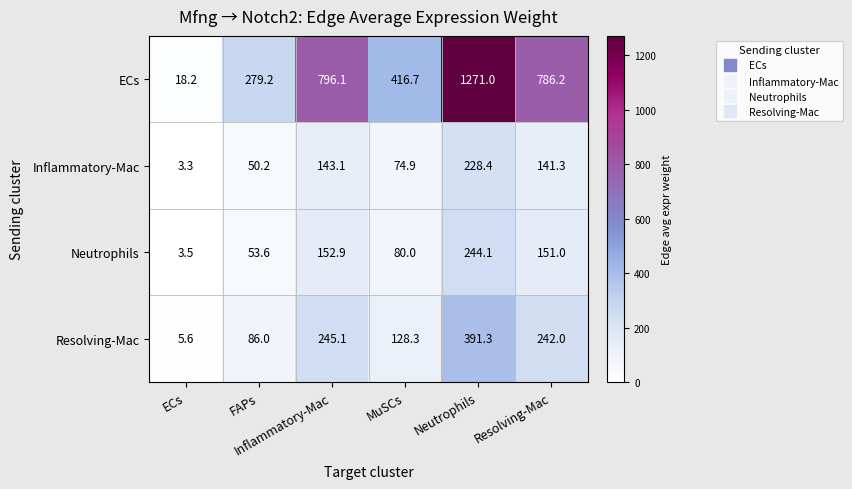

What is the greatest value displayed?

1271.0